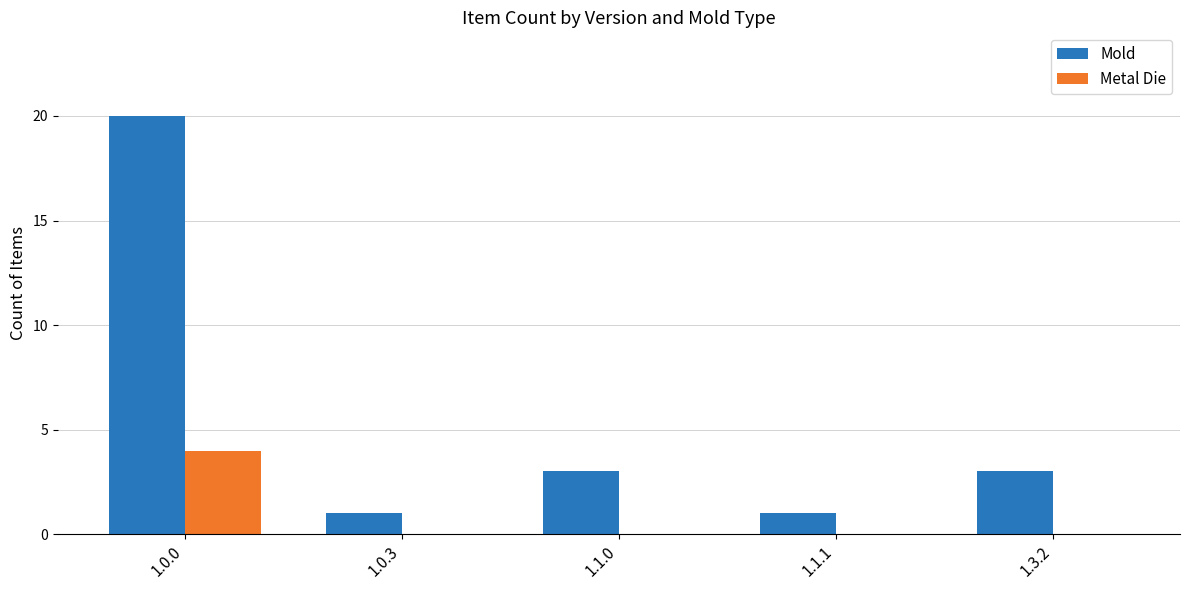

Count the number of categories in the chart.

5